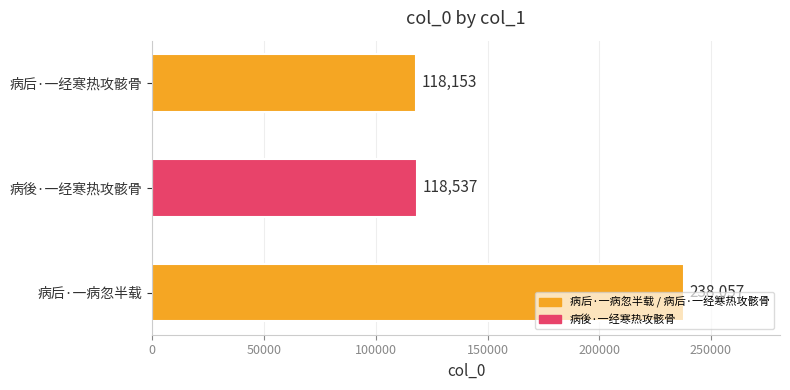

Which has a higher value, 病后·一经寒热攻骸骨 or 病後·一经寒热攻骸骨?

病後·一经寒热攻骸骨